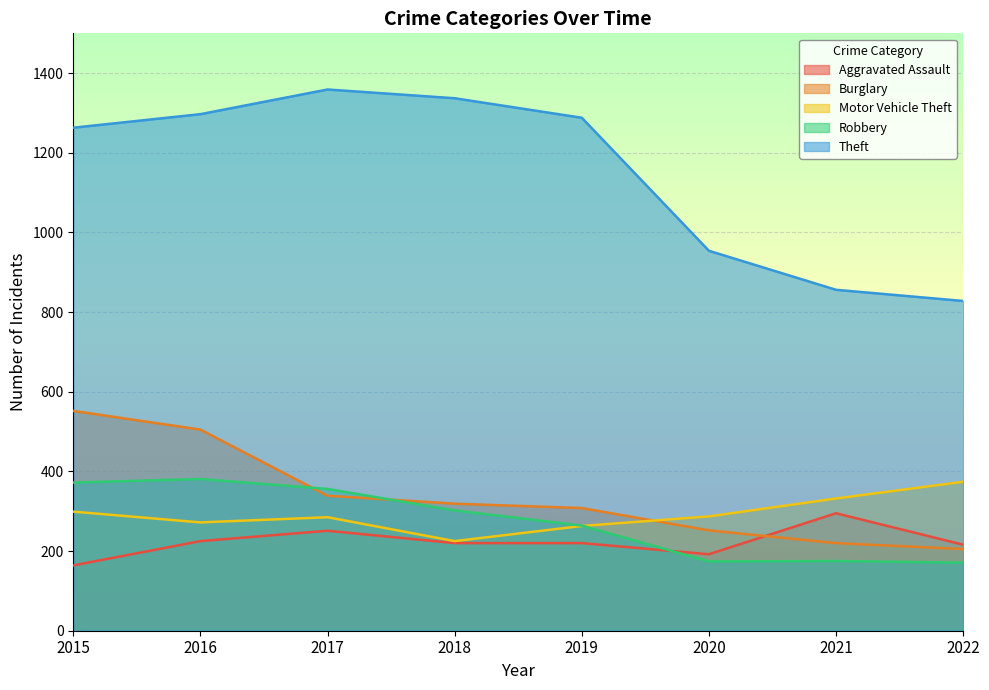

In Theft, how many points are higher than both neighbors (excluding endpoints)?

1